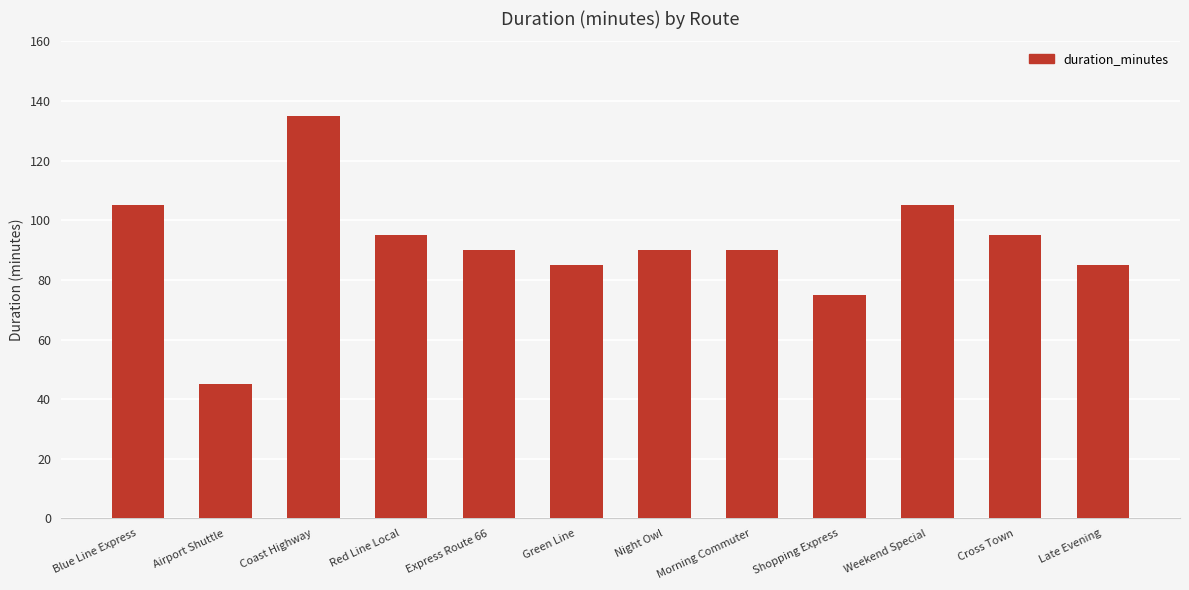

What is the label of the 5th bar from the right?

Morning Commuter